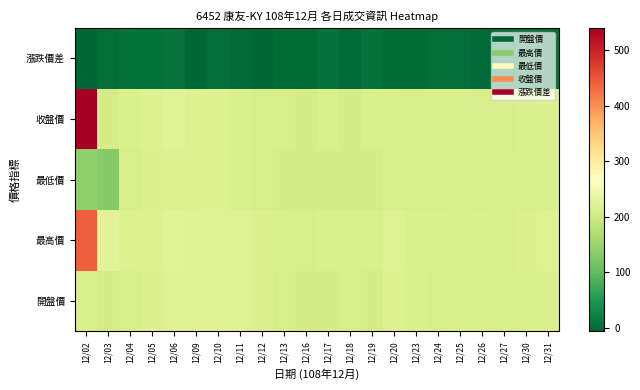

Reading left to right, transcribe all the data shown in this chart.

開盤價: 12/02=213.0	12/03=207.0	12/04=210.0	12/05=217.0	12/06=221.5	12/09=220.5	12/10=221.0	12/11=220.0	12/12=216.0	12/13=210.5	12/16=209.0	12/17=209.0	12/18=210.5	12/19=207.5	12/20=218.0	12/23=213.5	12/24=211.0	12/25=213.0	12/26=213.0	12/27=211.0	12/30=212.0	12/31=216.0
最高價: 12/02=442.0	12/03=226.0	12/04=218.5	12/05=218.5	12/06=226.0	12/09=222.0	12/10=221.5	12/11=221.0	12/12=216.5	12/13=212.5	12/16=211.0	12/17=213.5	12/18=211.5	12/19=213.5	12/20=221.0	12/23=215.0	12/24=213.5	12/25=214.0	12/26=213.5	12/27=212.5	12/30=217.5	12/31=220.0
最低價: 12/02=140.0	12/03=132.0	12/04=210.0	12/05=216.0	12/06=219.0	12/09=218.0	12/10=218.5	12/11=215.5	12/12=210.0	12/13=208.0	12/16=207.5	12/17=208.5	12/18=208.0	12/19=207.5	12/20=213.0	12/23=210.5	12/24=211.0	12/25=211.5	12/26=209.5	12/27=210.0	12/30=211.5	12/31=215.5
收盤價: 12/02=540.0	12/03=207.5	12/04=215.5	12/05=218.0	12/06=225.0	12/09=218.5	12/10=219.0	12/11=215.5	12/12=210.0	12/13=209.5	12/16=207.5	12/17=212.0	12/18=208.5	12/19=213.5	12/20=213.0	12/23=211.0	12/24=212.0	12/25=212.5	12/26=210.0	12/27=210.0	12/30=215.5	12/31=217.0
漲跌價差: 12/02=-5.5	12/03=1.5	12/04=6.0	12/05=2.5	12/06=7.0	12/09=-6.5	12/10=0.5	12/11=-3.5	12/12=-5.5	12/13=-0.5	12/16=-2.0	12/17=4.5	12/18=-3.5	12/19=5.0	12/20=-0.5	12/23=-2.0	12/24=1.0	12/25=0.5	12/26=-2.5	12/27=0.0	12/30=5.5	12/31=1.5